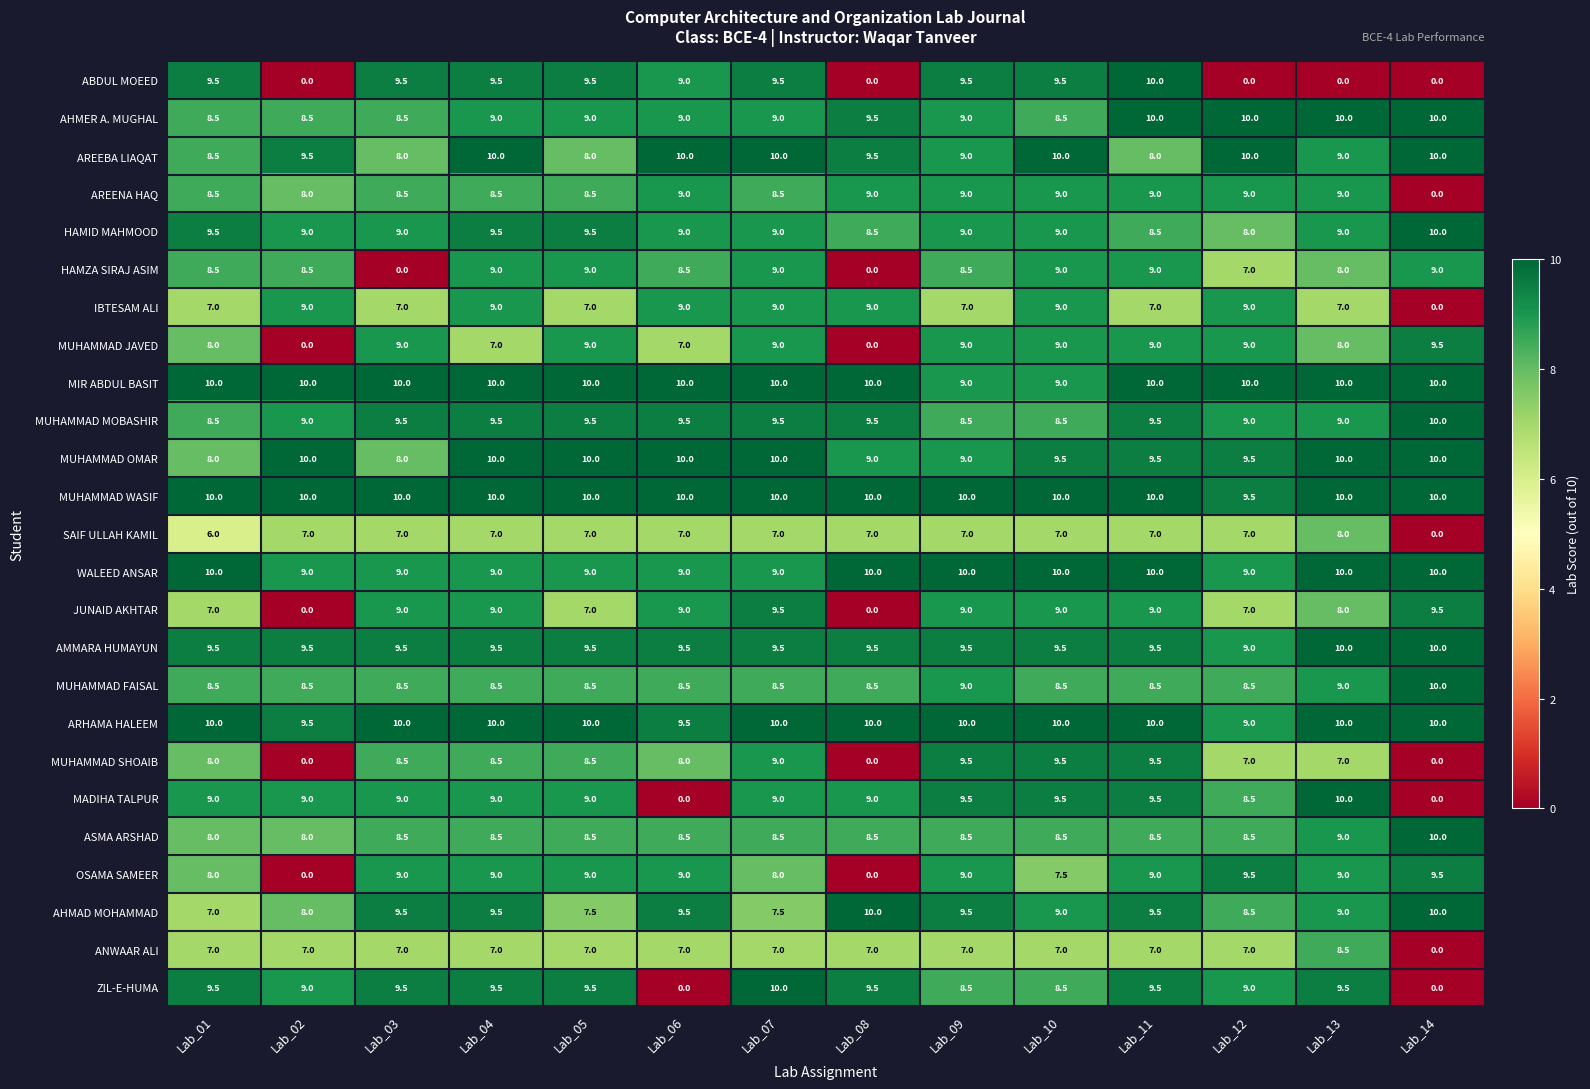

Which category has the lowest value in the ARHAMA HALEEM series?

Lab_12